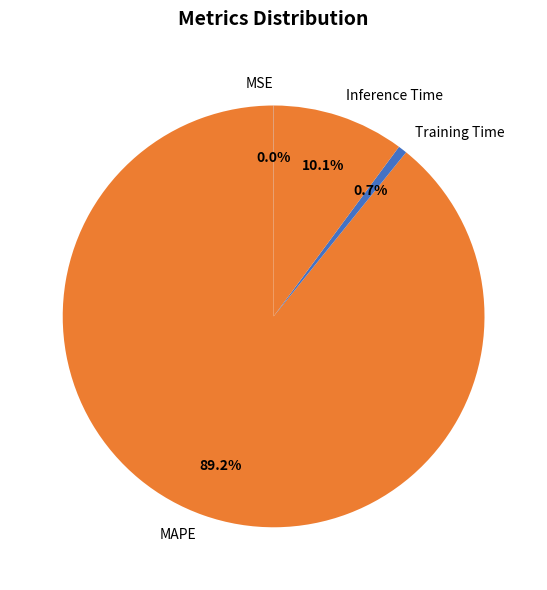

Does MAPE account for over 50% of the chart?

Yes